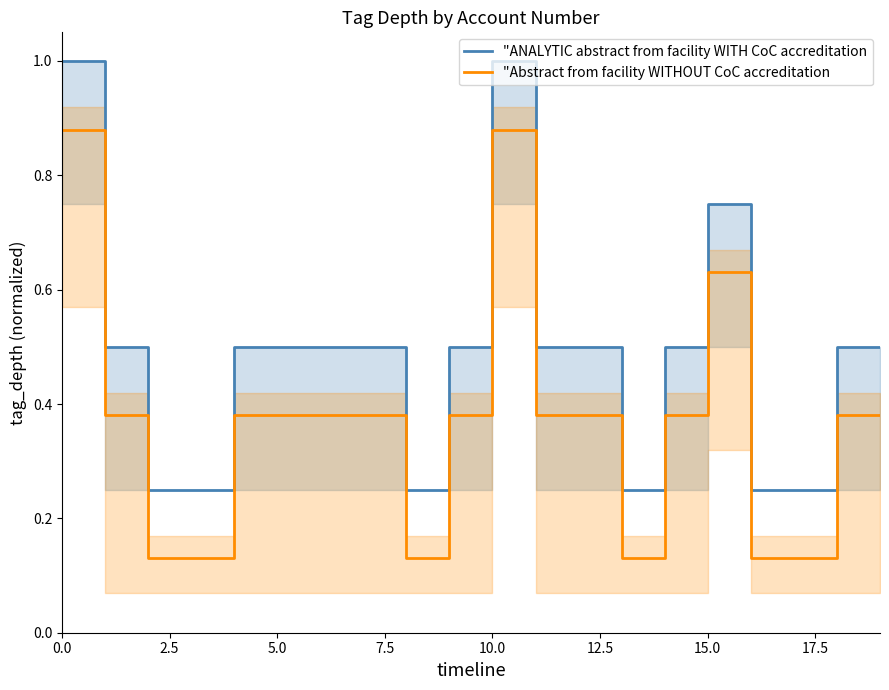

Where is the first local maximum for "Abstract from facility WITHOUT CoC accreditation?

10